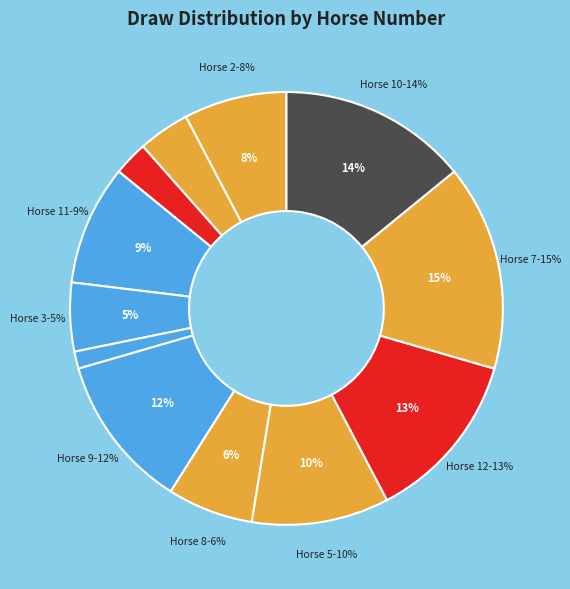

To the nearest percent, what is the average slice percentage?

8%